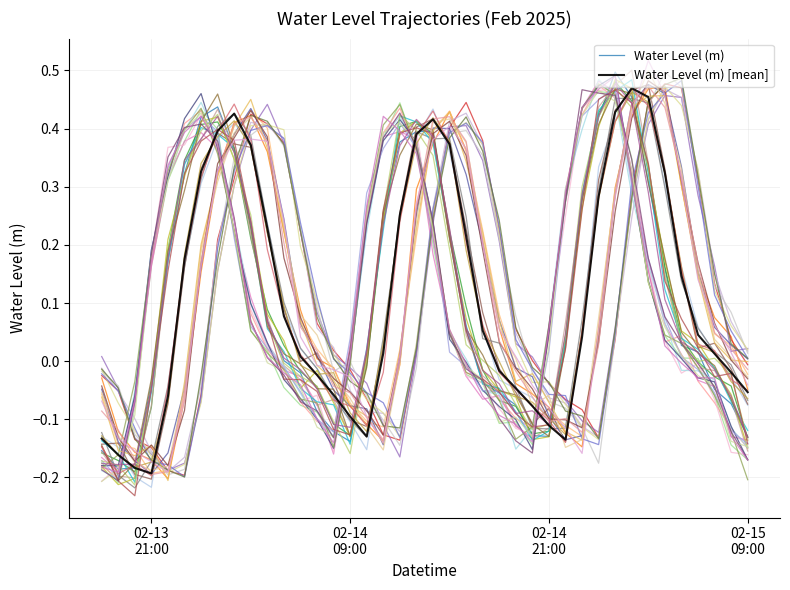

Between which two adjacent categories do Water Level (m) [mean] and Water Level (m) first intersect?

02-14
09:00 and 02-14
21:00